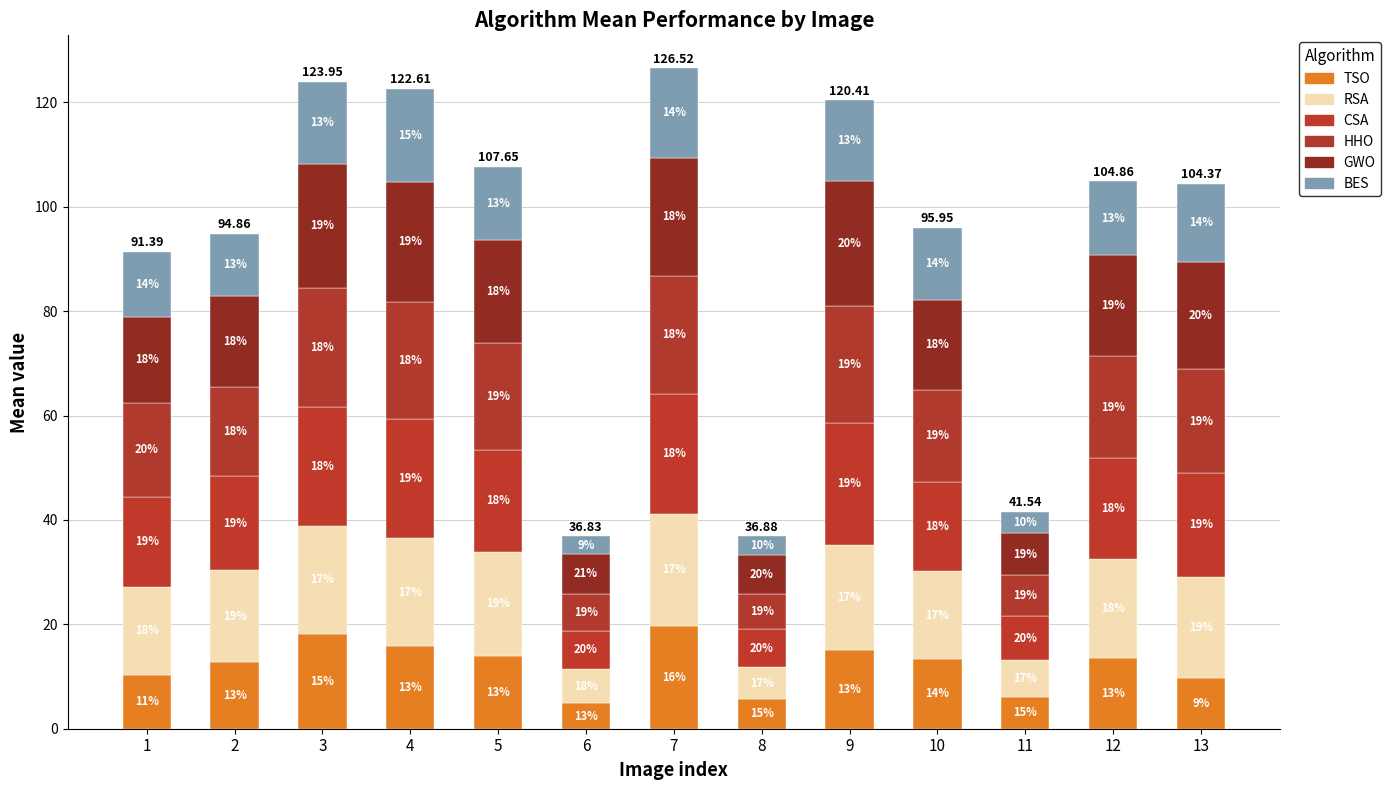

What are all the series names shown in the legend?

TSO, RSA, CSA, HHO, GWO, BES